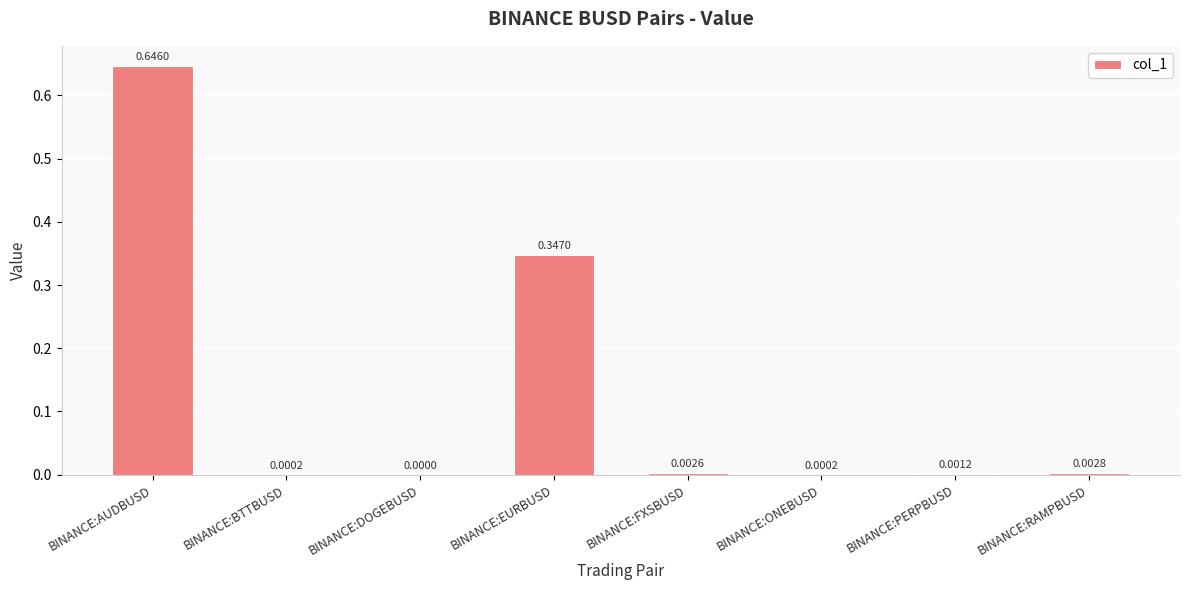

Which category has the highest value across all series?

BINANCE:AUDBUSD